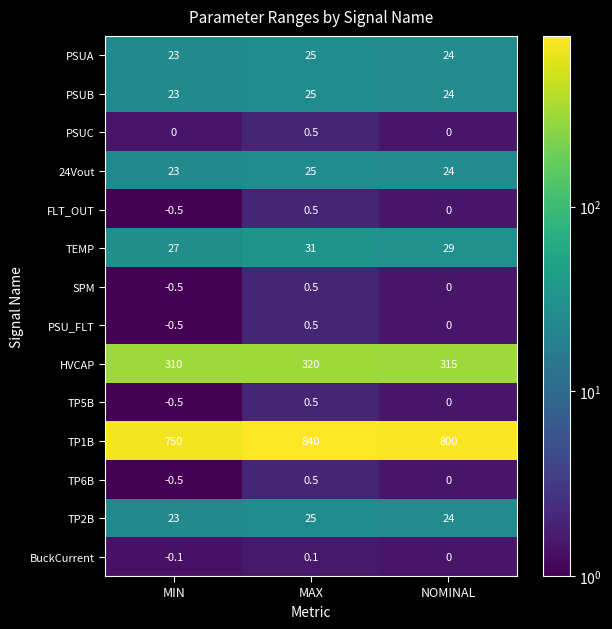

What is the sum of the SPM values at NOMINAL and MAX?

0.5